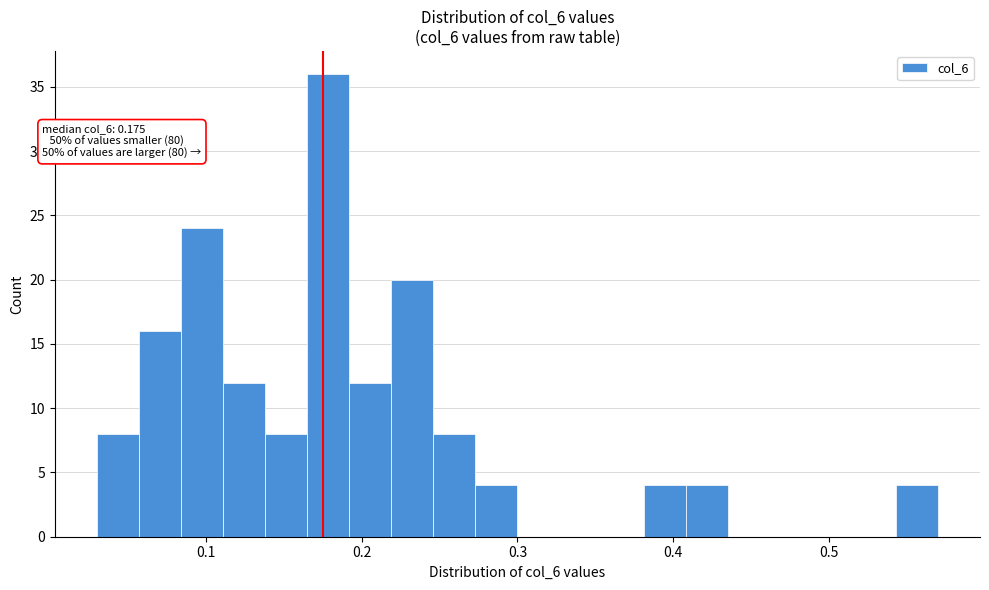

Around what value on the x-axis is the tallest bar? Give the approximate position of its centre, as read against the axis.

0.18